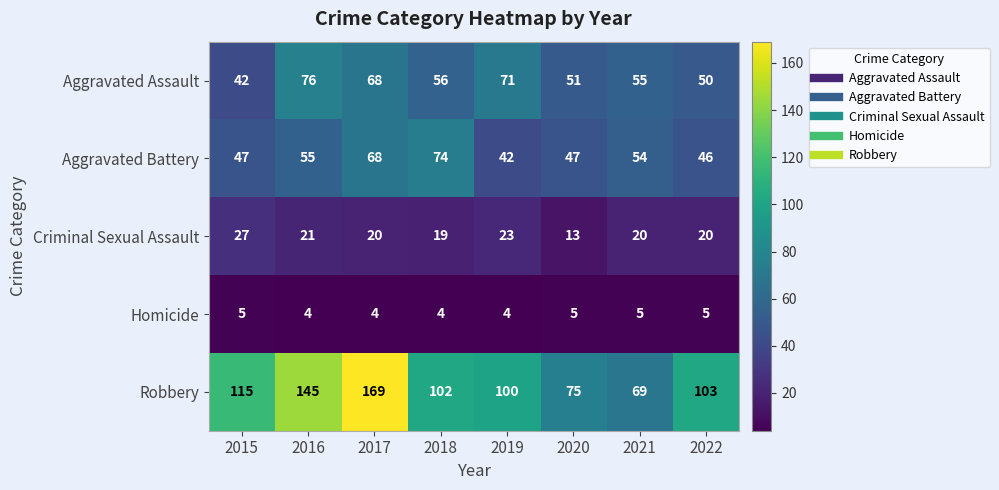

How many data points does each series have?

8